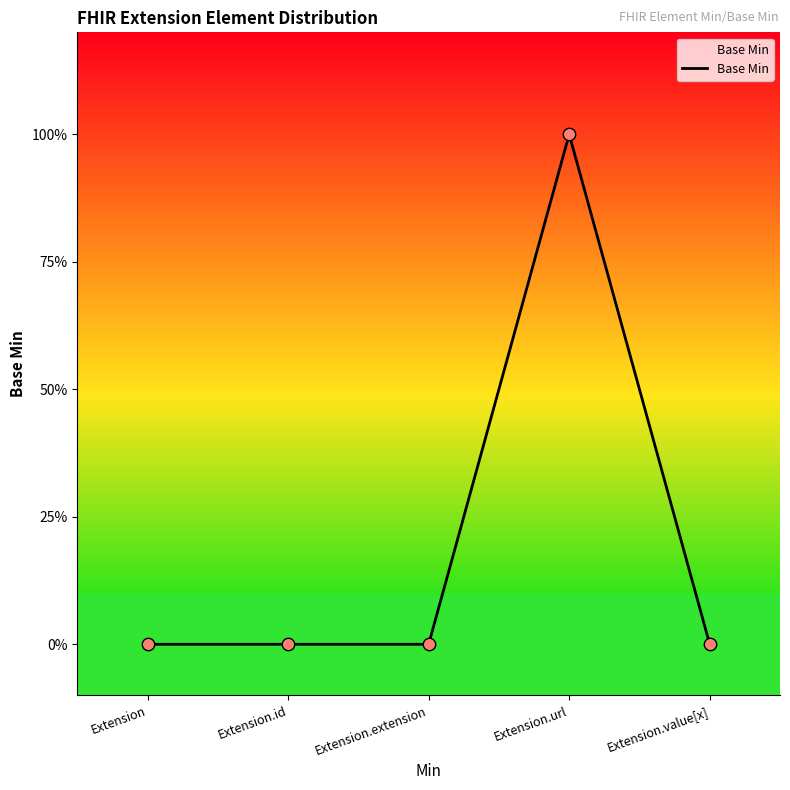

Which has a higher value, Extension.id or Extension.value[x]?

Extension.id